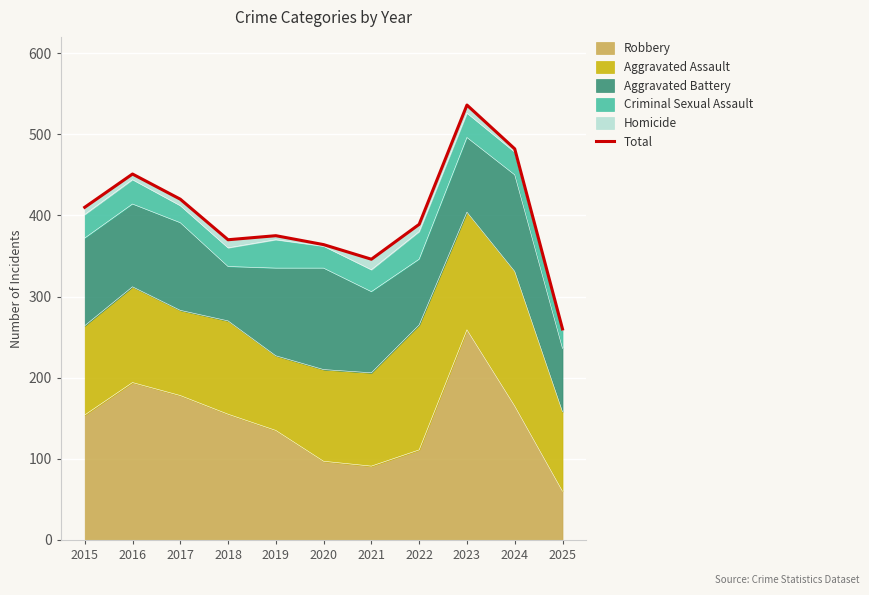

How many data points are less than 389?

5